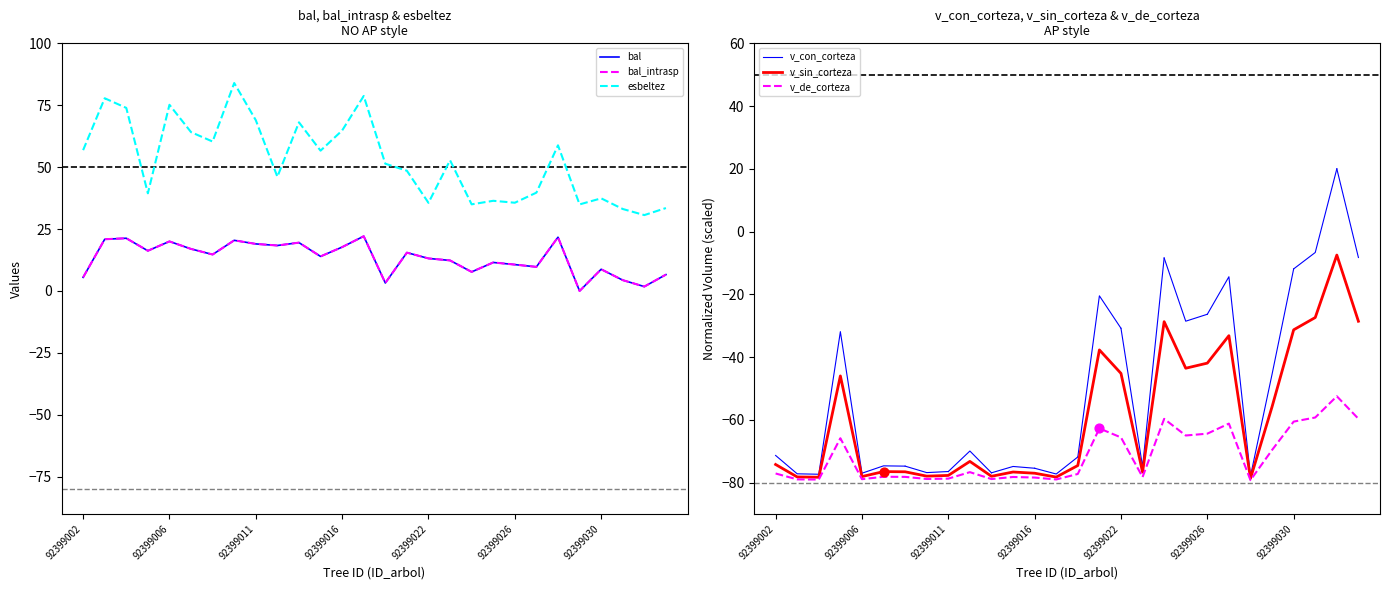

Which series reaches the maximum Y coordinate?

esbeltez